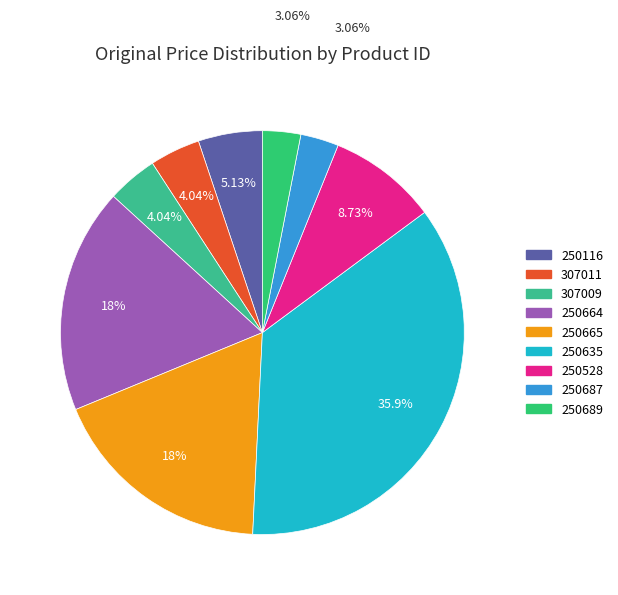

True or false: 250687 accounts for 3% of the total.

True